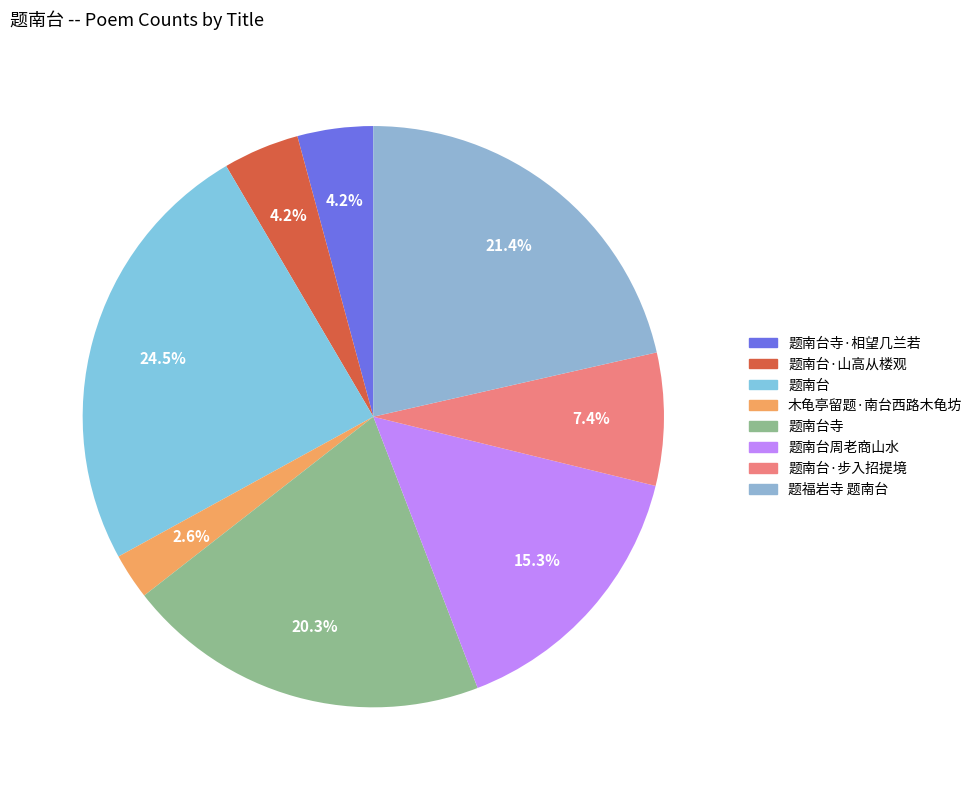

Is there any slice that represents more than half of the pie?

No